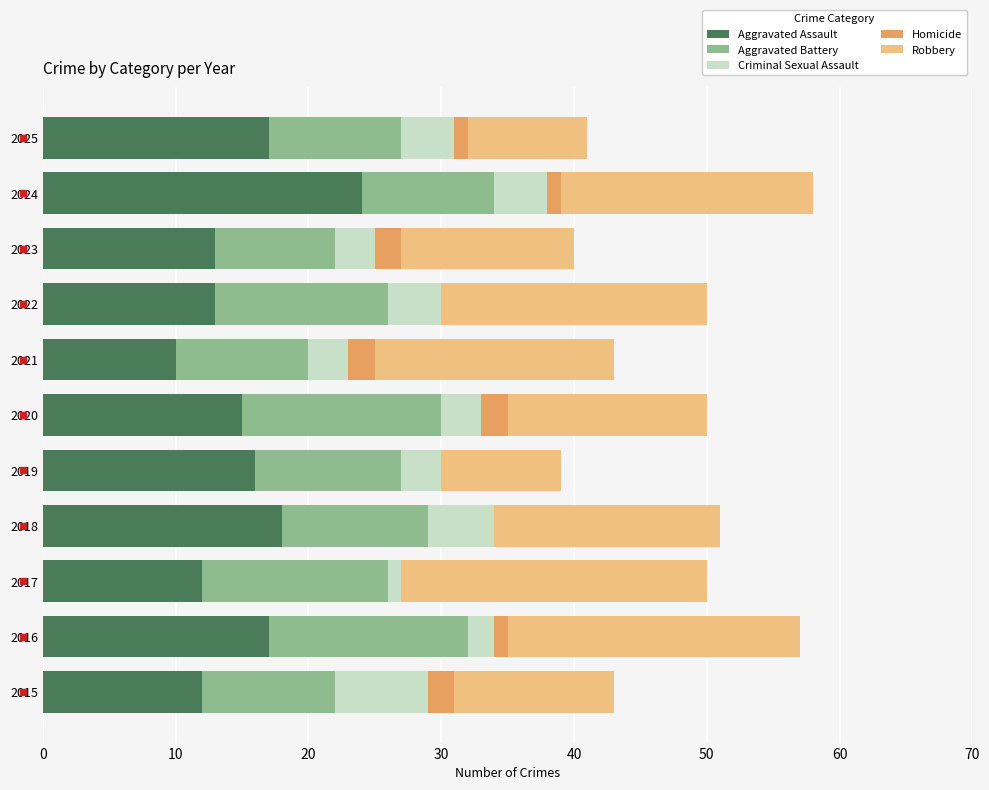

What is the maximum value for Aggravated Assault?

24